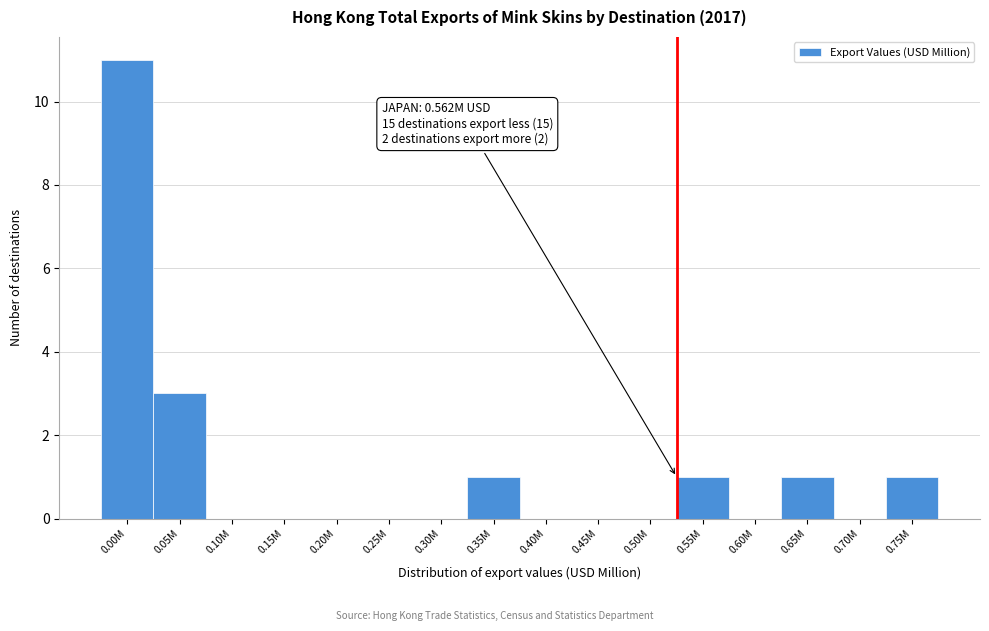

Reading left to right, what are all the values shown in this chart?

0.00M=11	0.05M=3	0.10M=0	0.15M=0	0.20M=0	0.25M=0	0.30M=0	0.35M=1	0.40M=0	0.45M=0	0.50M=0	0.55M=1	0.60M=0	0.65M=1	0.70M=0	0.75M=1